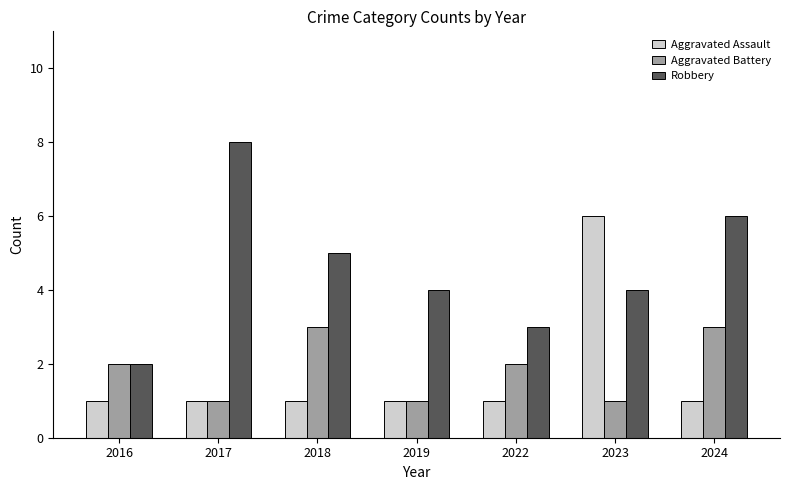

What is the greatest value displayed?

8